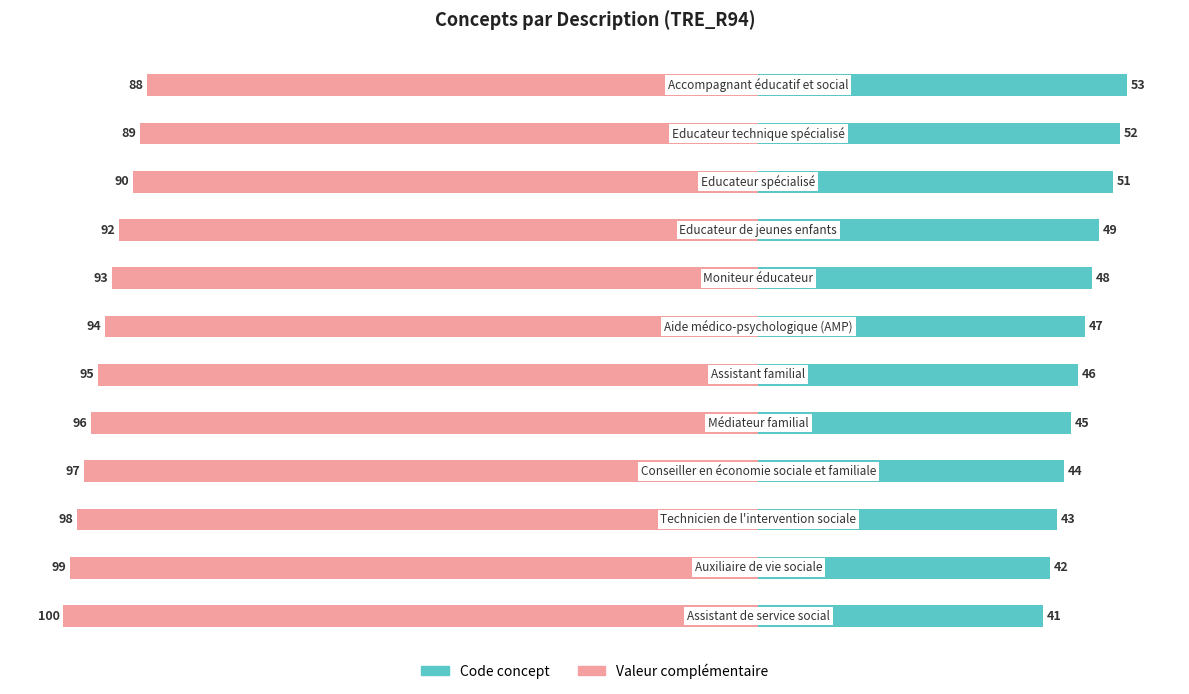

Is the value of Valeur complémentaire at 9 greater than the value of Code concept at 6?

No